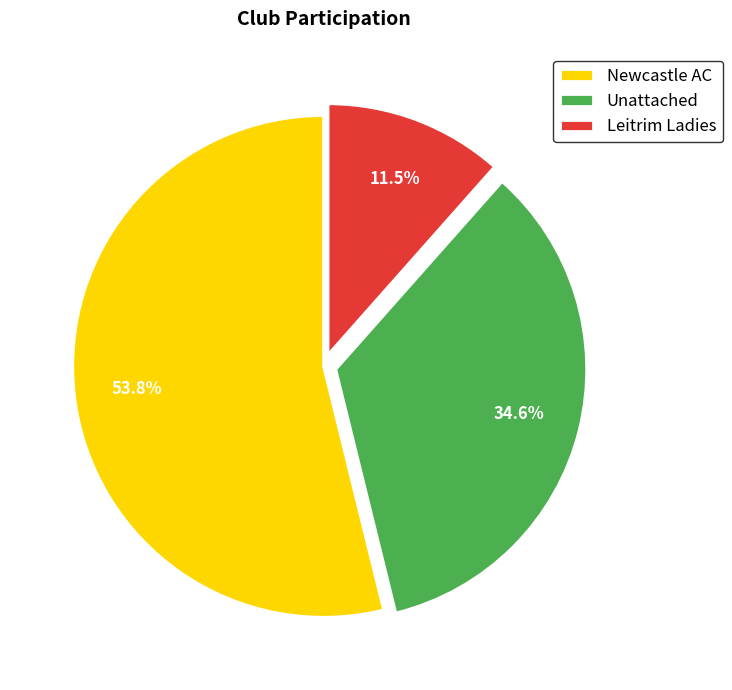

Is there a majority slice in this chart?

Yes